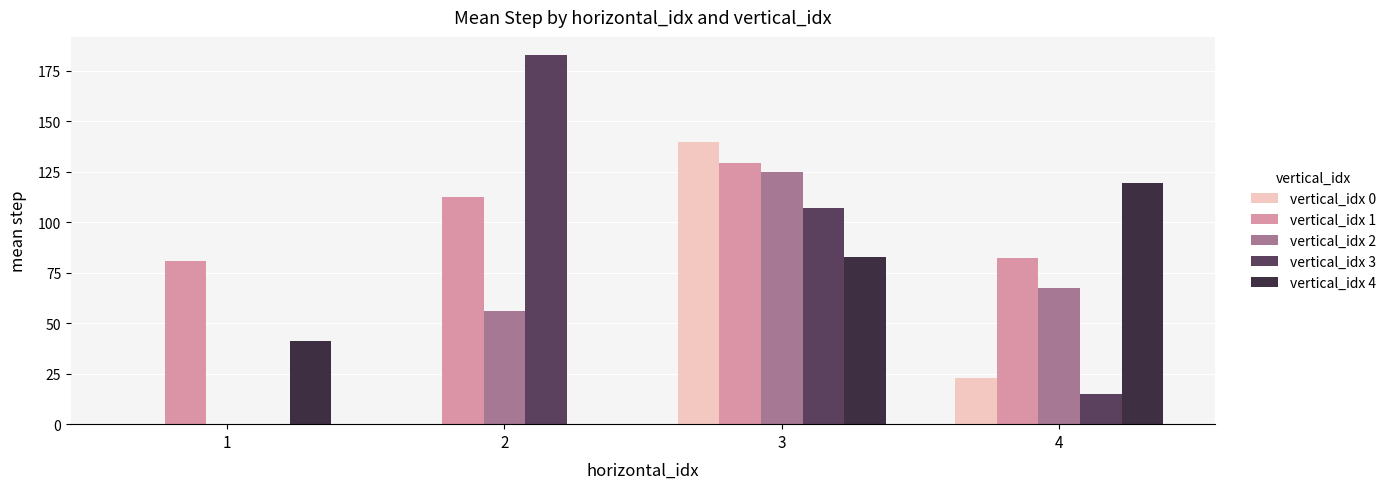

What is the sum of the vertical_idx 4 values at 1 and 3?

124.0